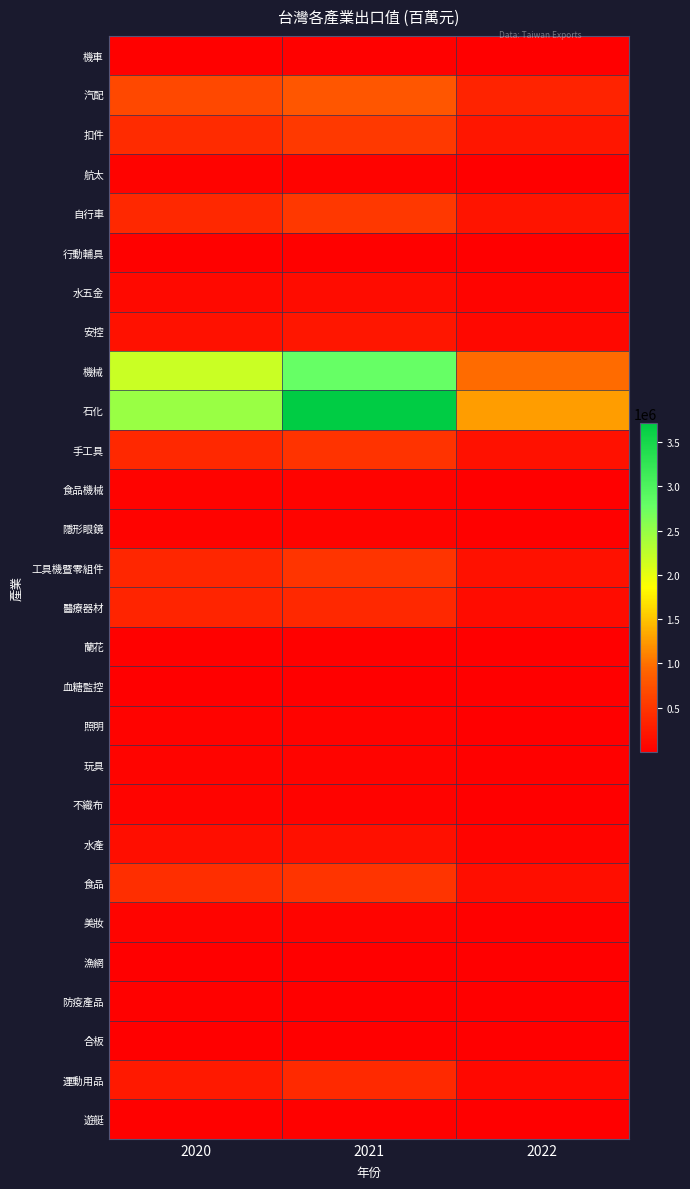

What is the total value across all series at 2022?

3961613